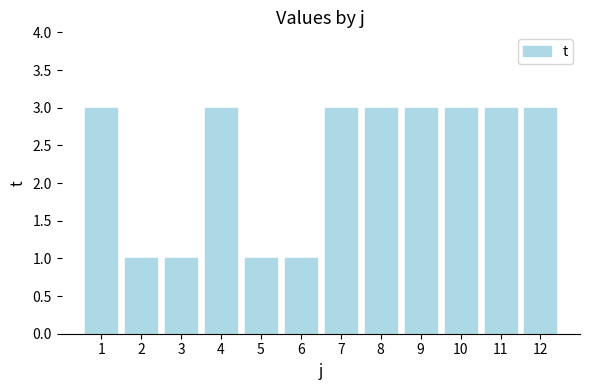

What is the ratio of the value at 2 to the value at 12?

0.3